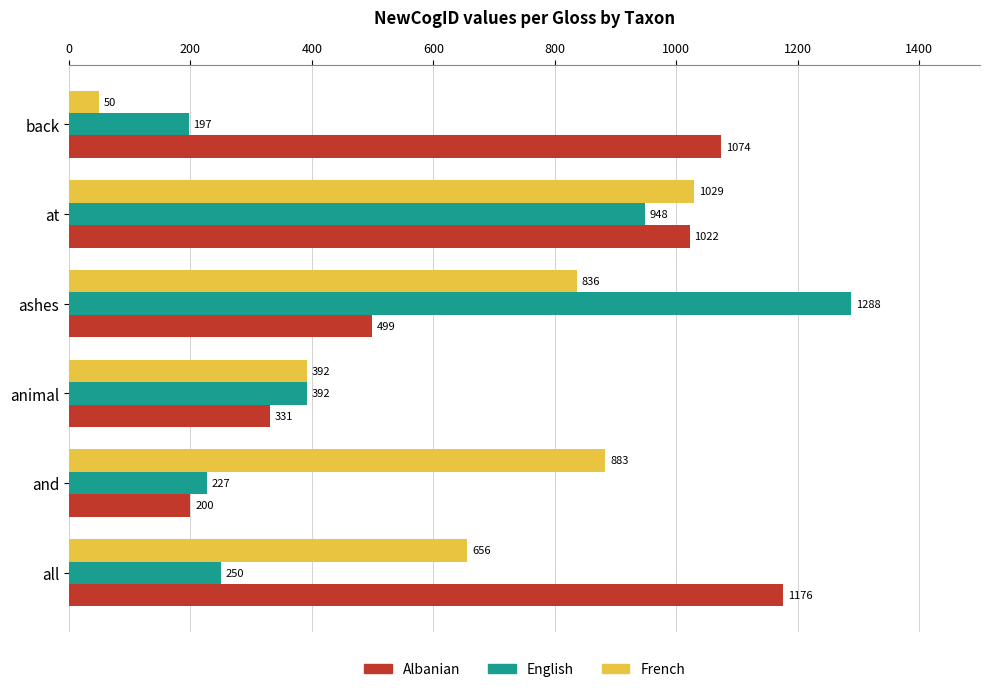

What is the difference between the maximum and minimum values in the French series?

979